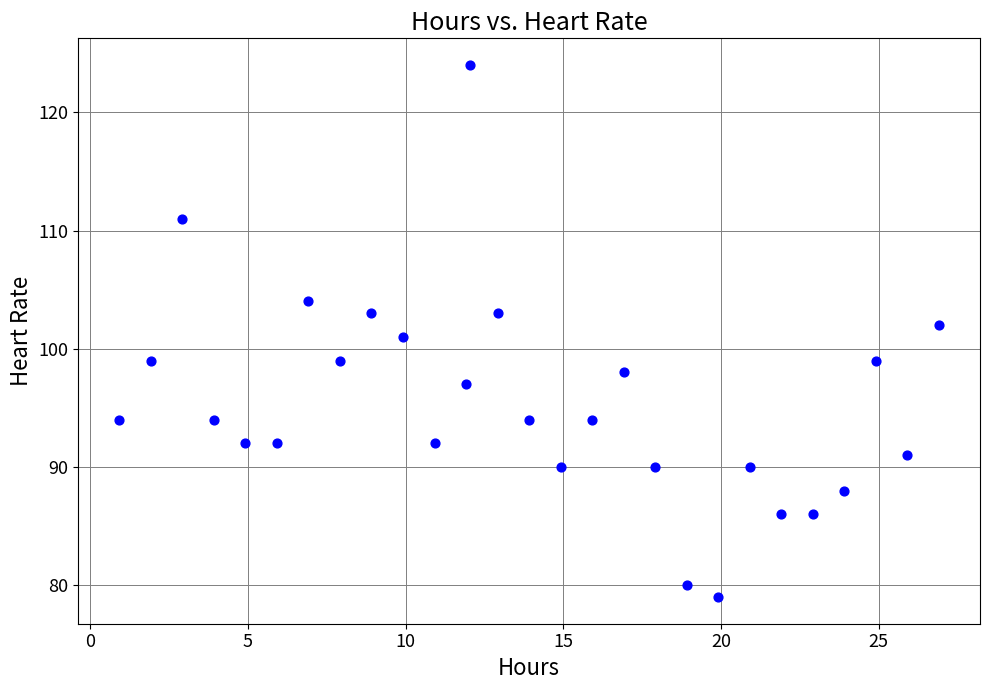

What is the range of Y values (max minus min)?

45